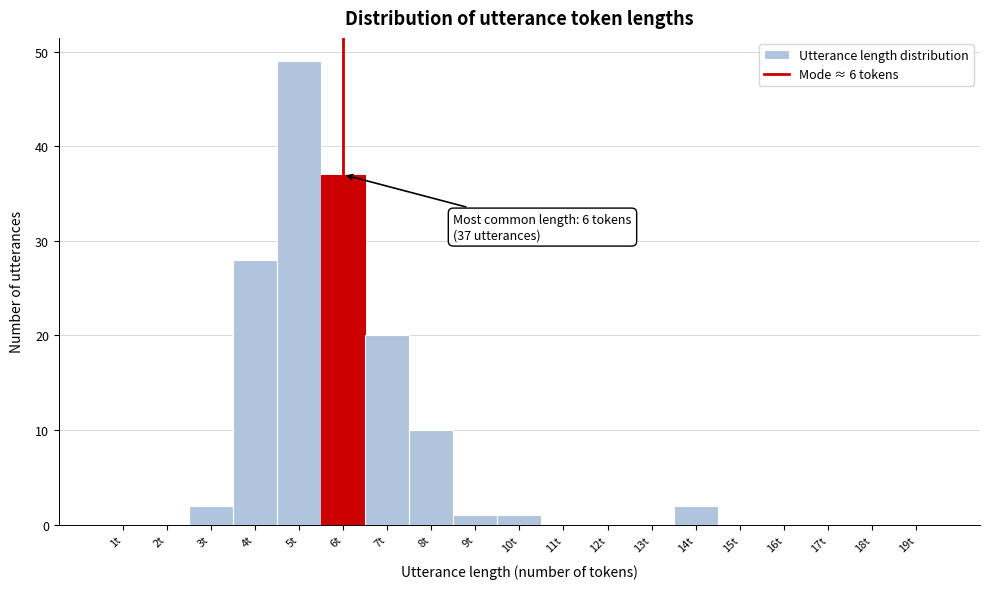

What is the sum of all values?

150